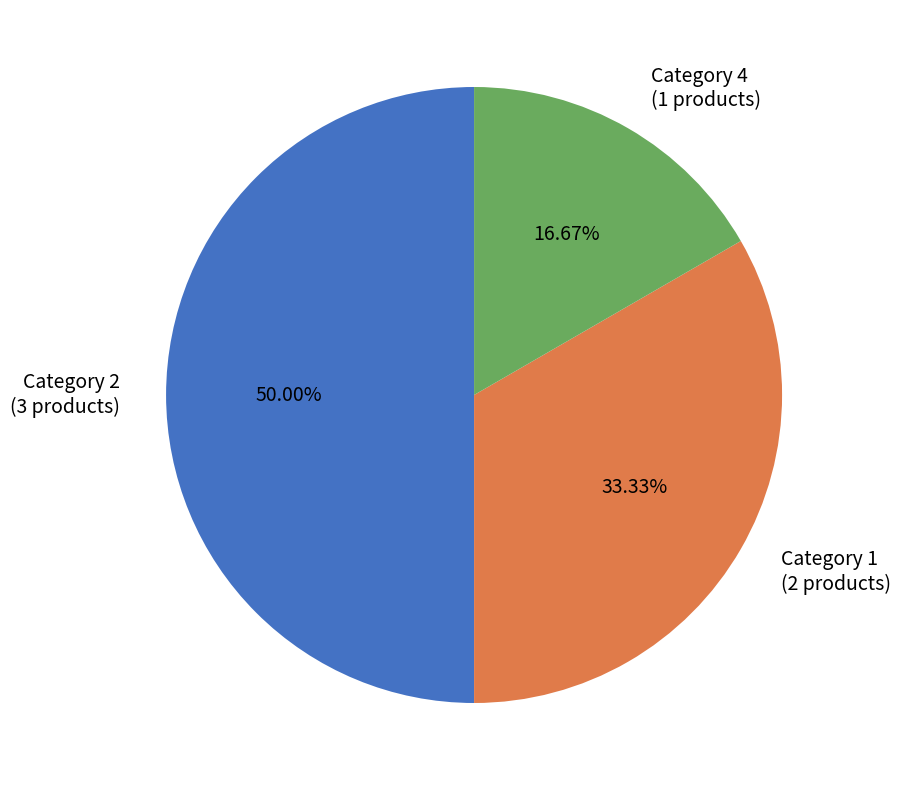

Between Category 2 (3 products) and Category 1 (2 products), which is larger?

Category 2 (3 products)